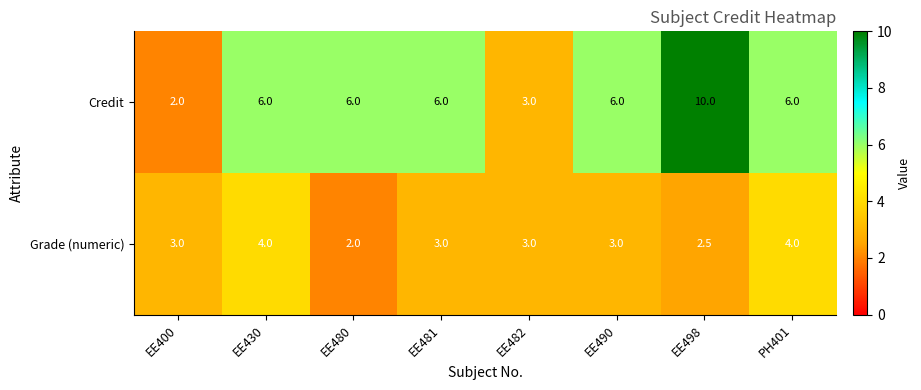

Rank the series by their average value, from lowest to highest.

Grade (numeric), Credit